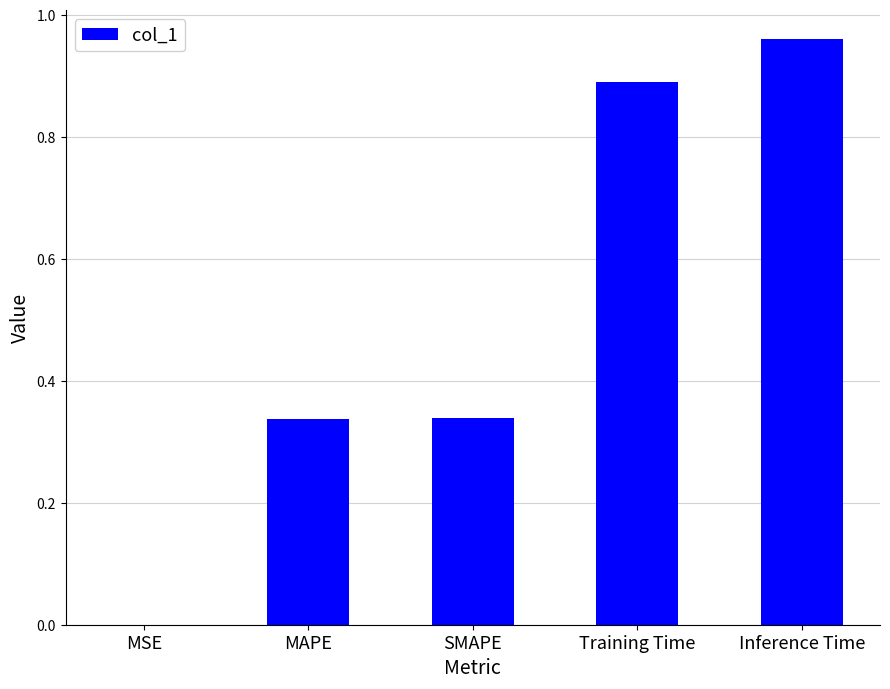

At which category does the chart reach its peak across all series?

Inference Time